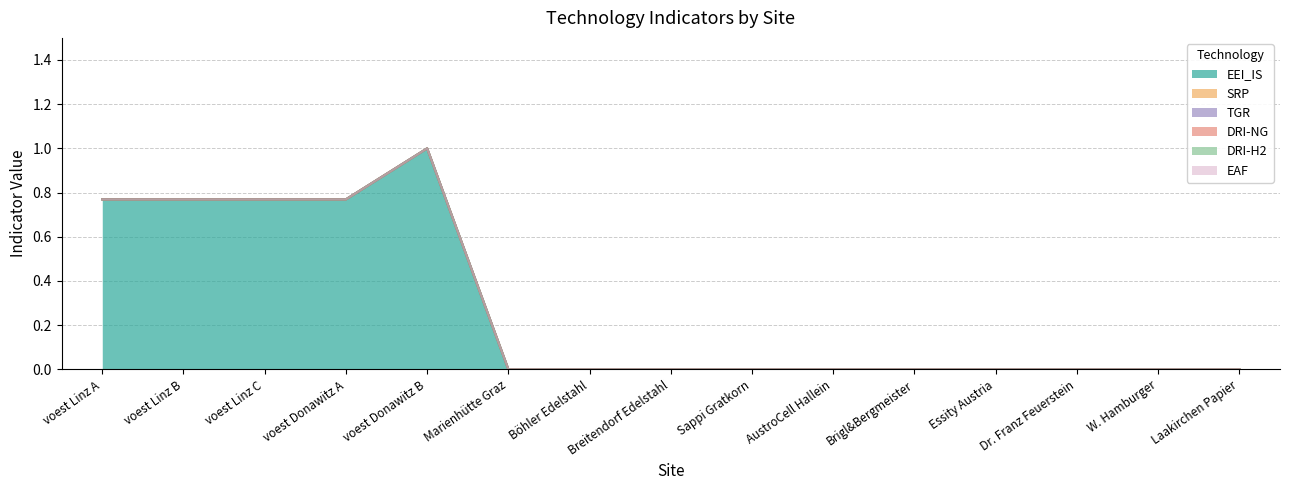

List the series in order of their peak value, highest first.

EEI_IS, SRP, TGR, DRI-NG, DRI-H2, EAF